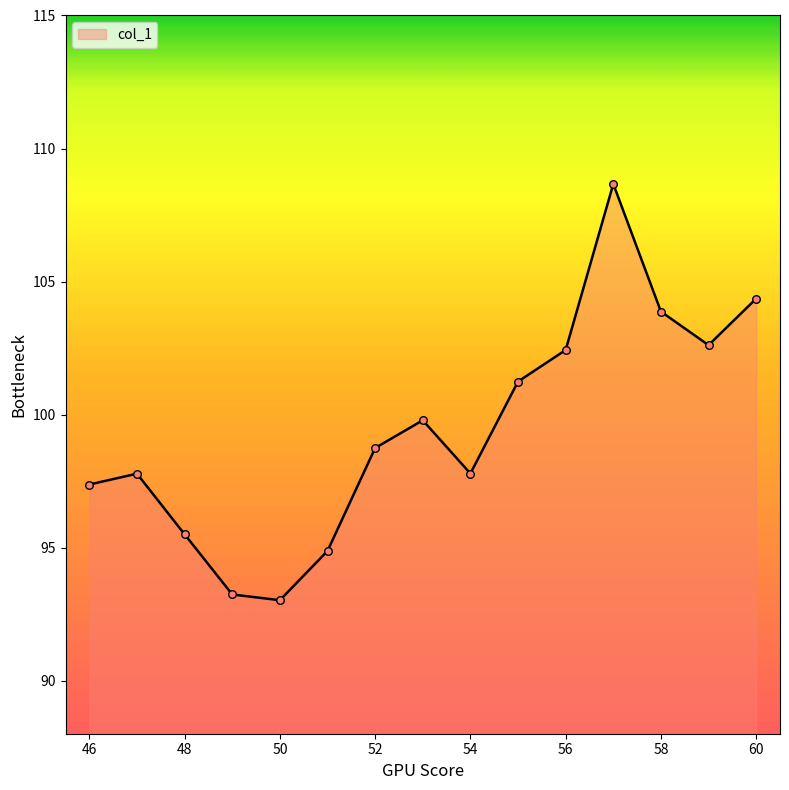

What is the maximum value shown in the chart?

108.7